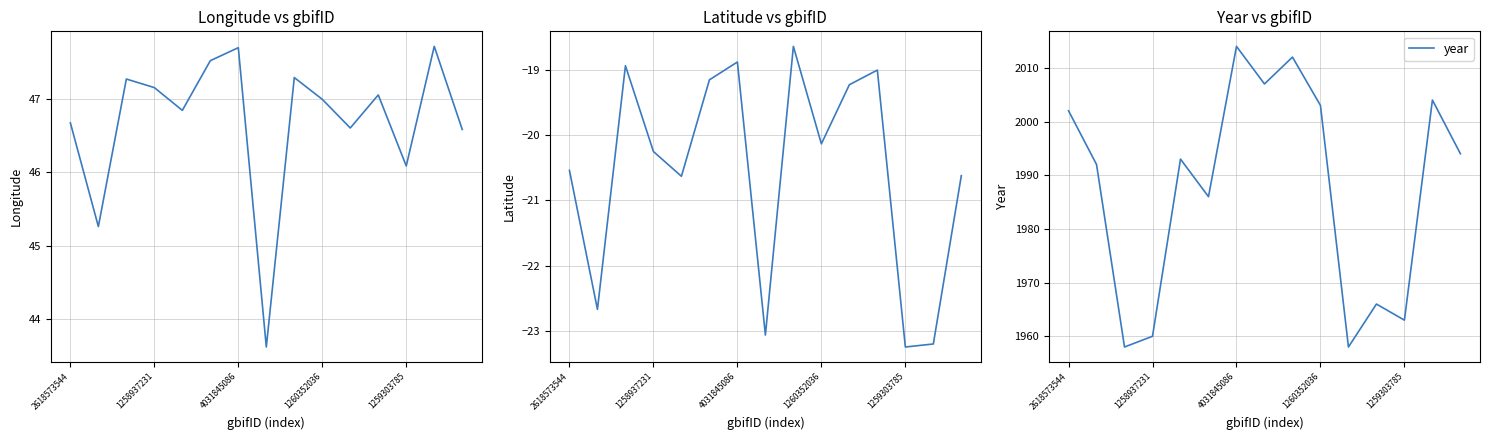

Reading right to left, list all the values displayed in this chart.

lon: 46.6	47.7	46.1	47.0	46.6	47.0	47.3	43.6	47.7	47.5	46.8	47.1	47.3	45.3	46.7
lat: -20.6	-23.2	-23.2	-19.0	-19.2	-20.1	-18.6	-23.1	-18.9	-19.1	-20.6	-20.2	-18.9	-22.7	-20.5
year: 1994.0	2004.0	1963.0	1966.0	1958.0	2003.0	2012.0	2007.0	2014.0	1986.0	1993.0	1960.0	1958.0	1992.0	2002.0